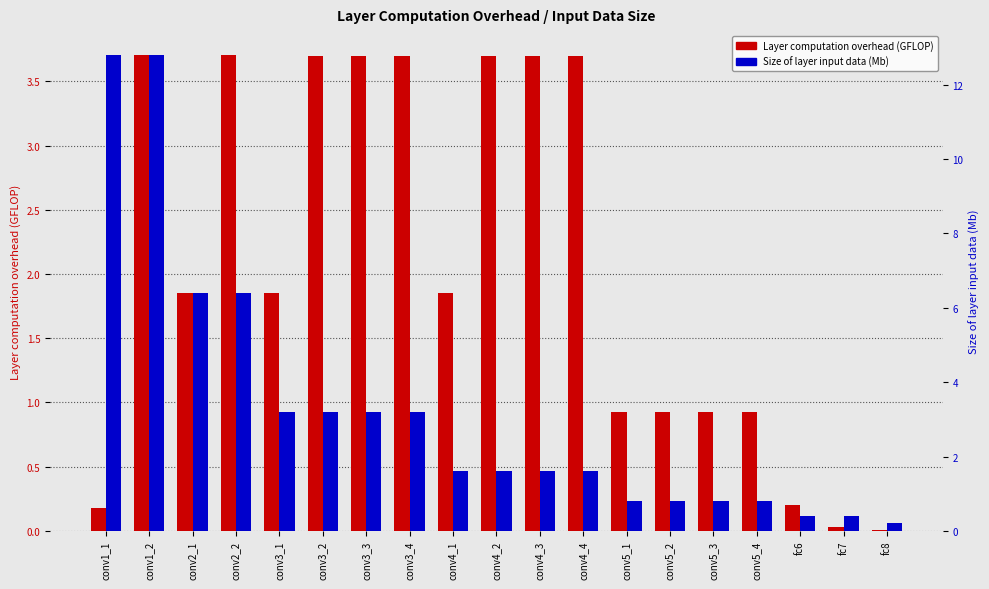

What is the label of the 2nd bar from the right?

fc7